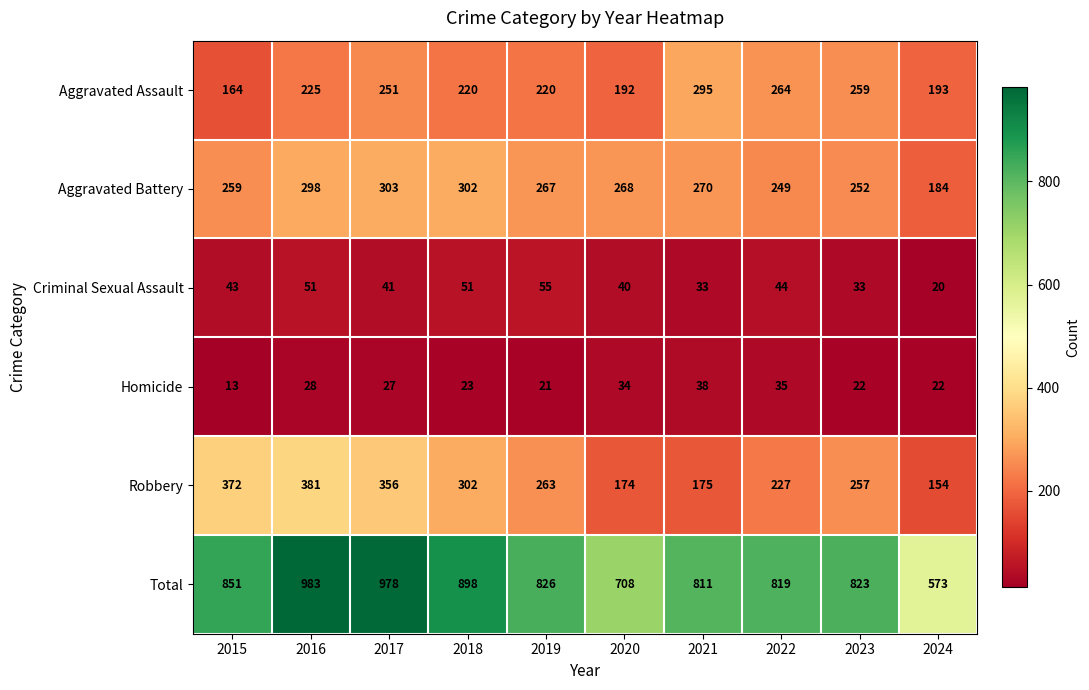

At which category is the sum across all series the highest?

2016